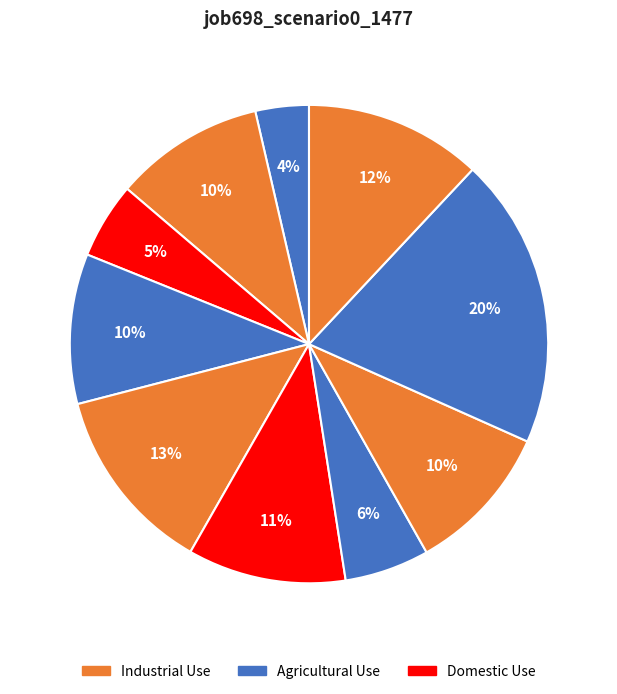

To the nearest percent, what is the average slice percentage?

10%